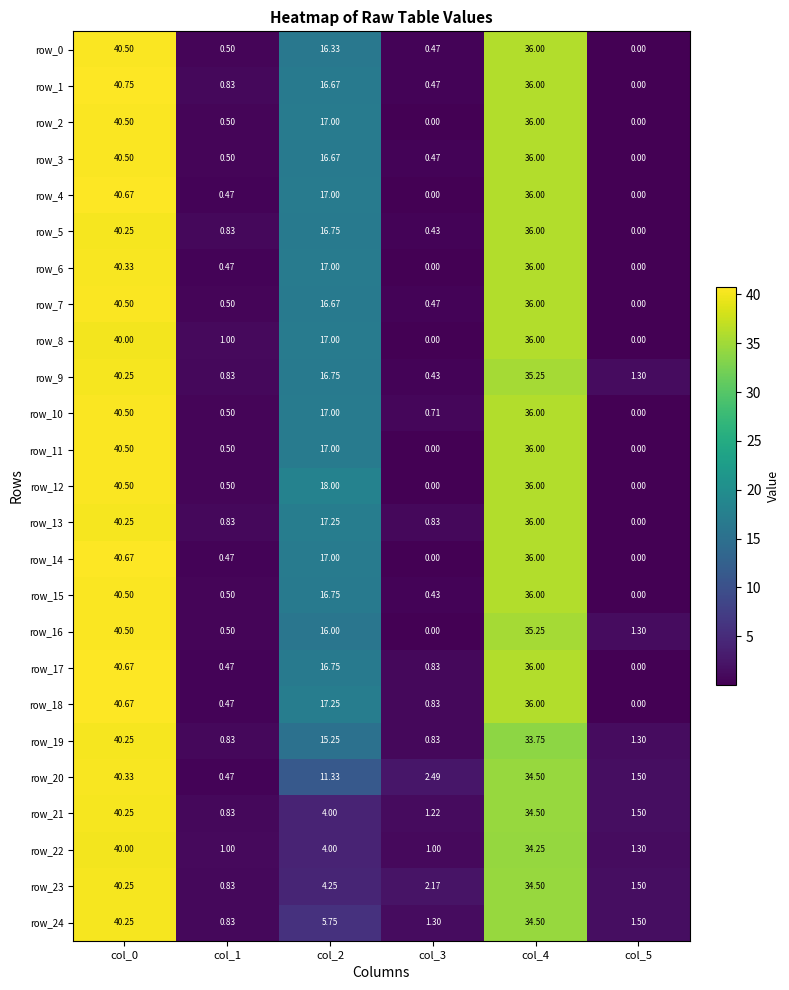

Count the number of data series in this chart.

25